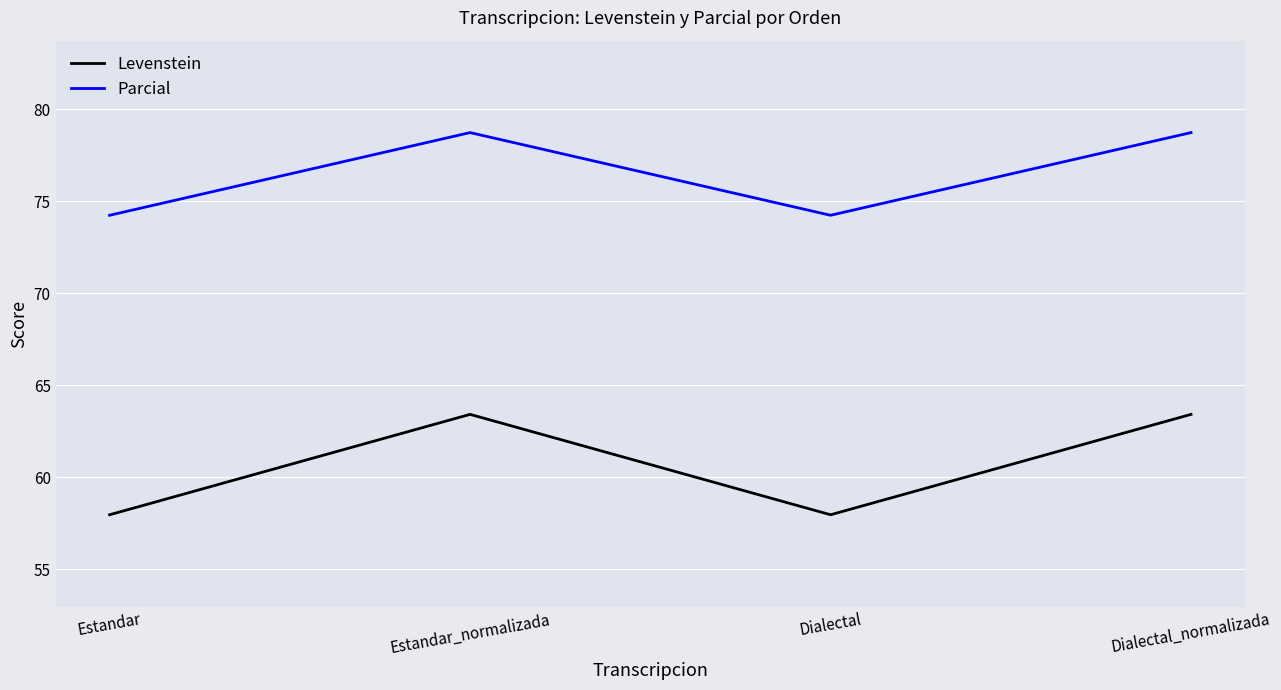

What is the difference between the maximum and minimum values in the Parcial series?

4.5